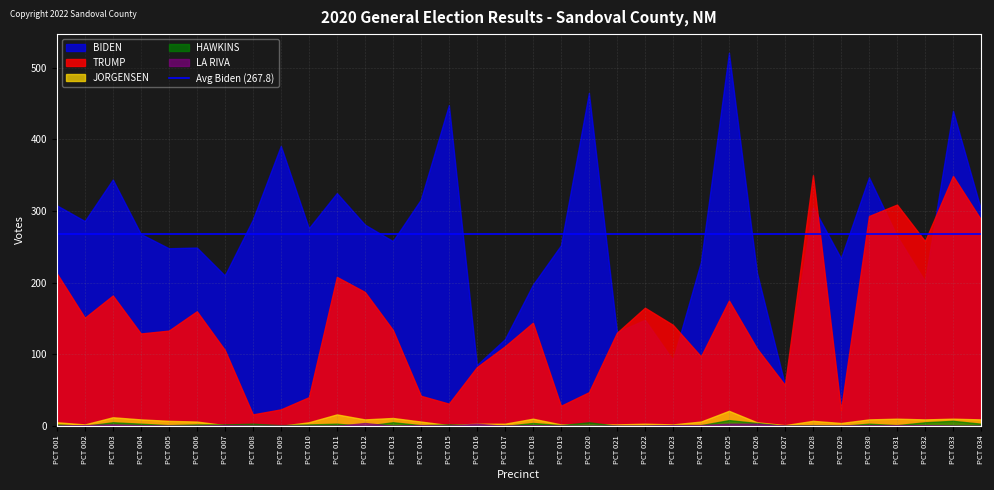

Which label corresponds to the largest value in the chart?

PCT 025